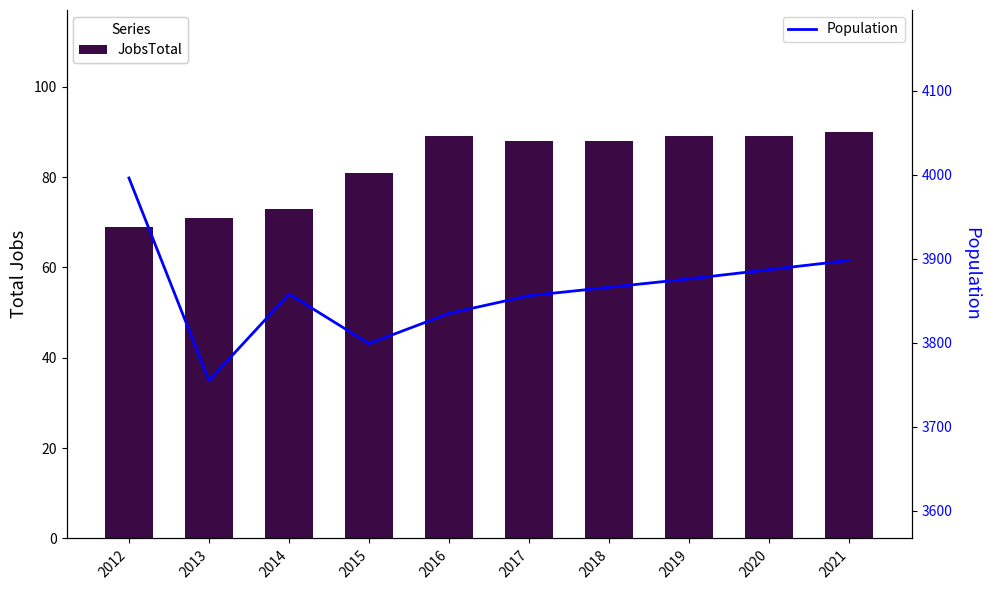

List the labels in order of Population value, smallest first.

2013, 2015, 2016, 2017, 2014, 2018, 2019, 2020, 2021, 2012